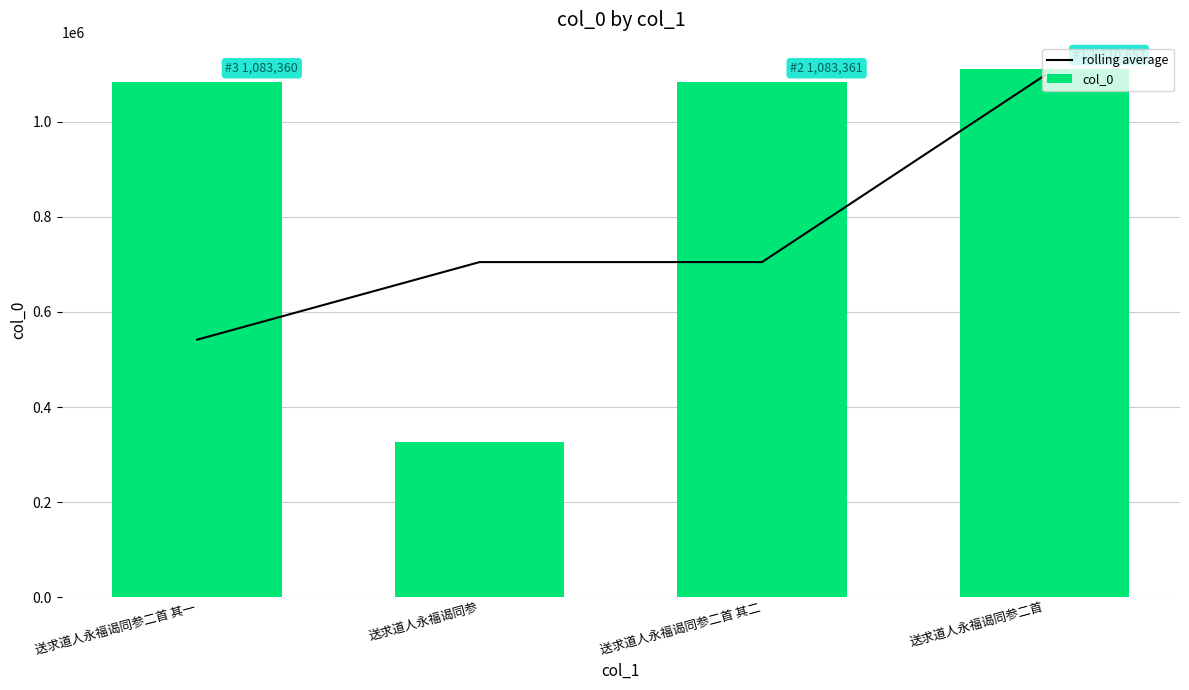

At how many categories does at least one series exceed 798688?

3